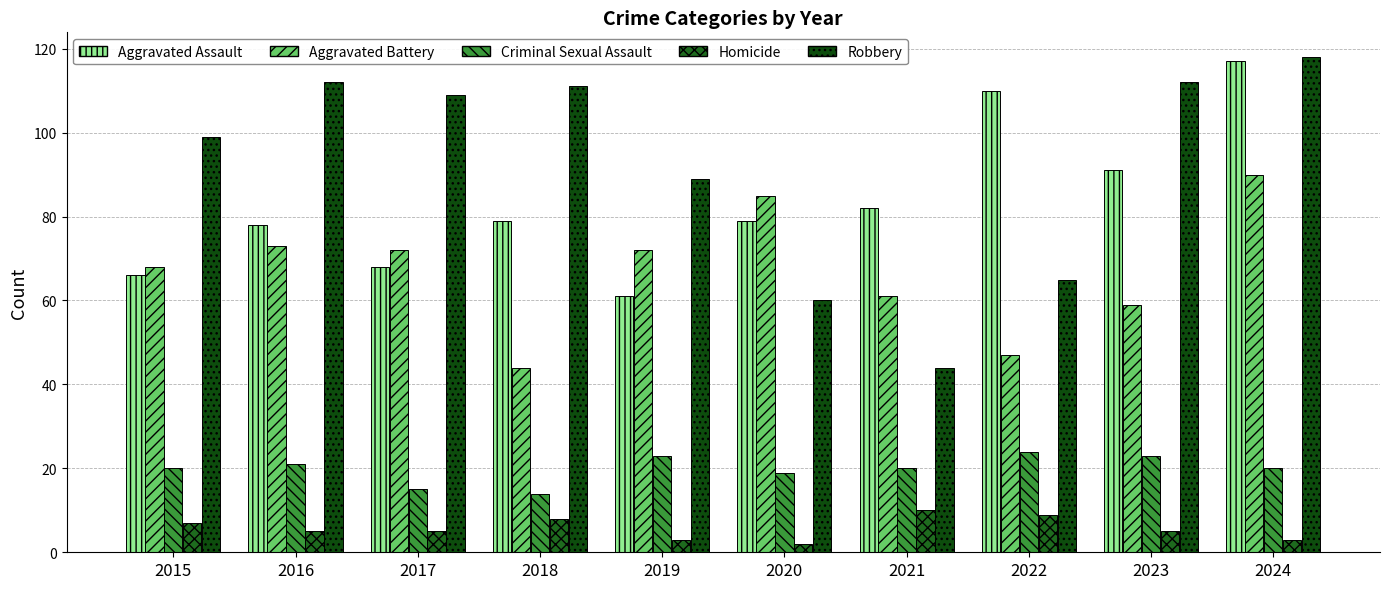

How many bars are there in each group?

5